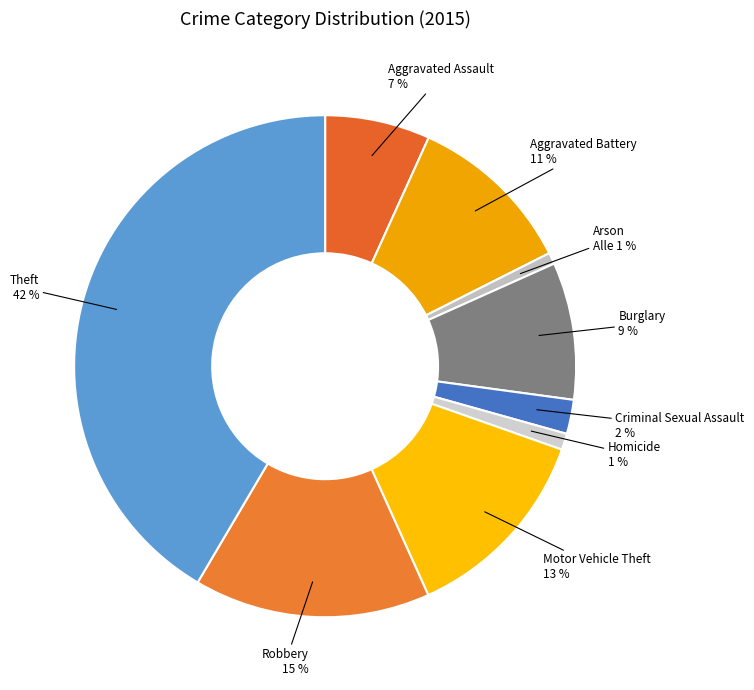

True or false: Arson accounts for 7% of the total.

False